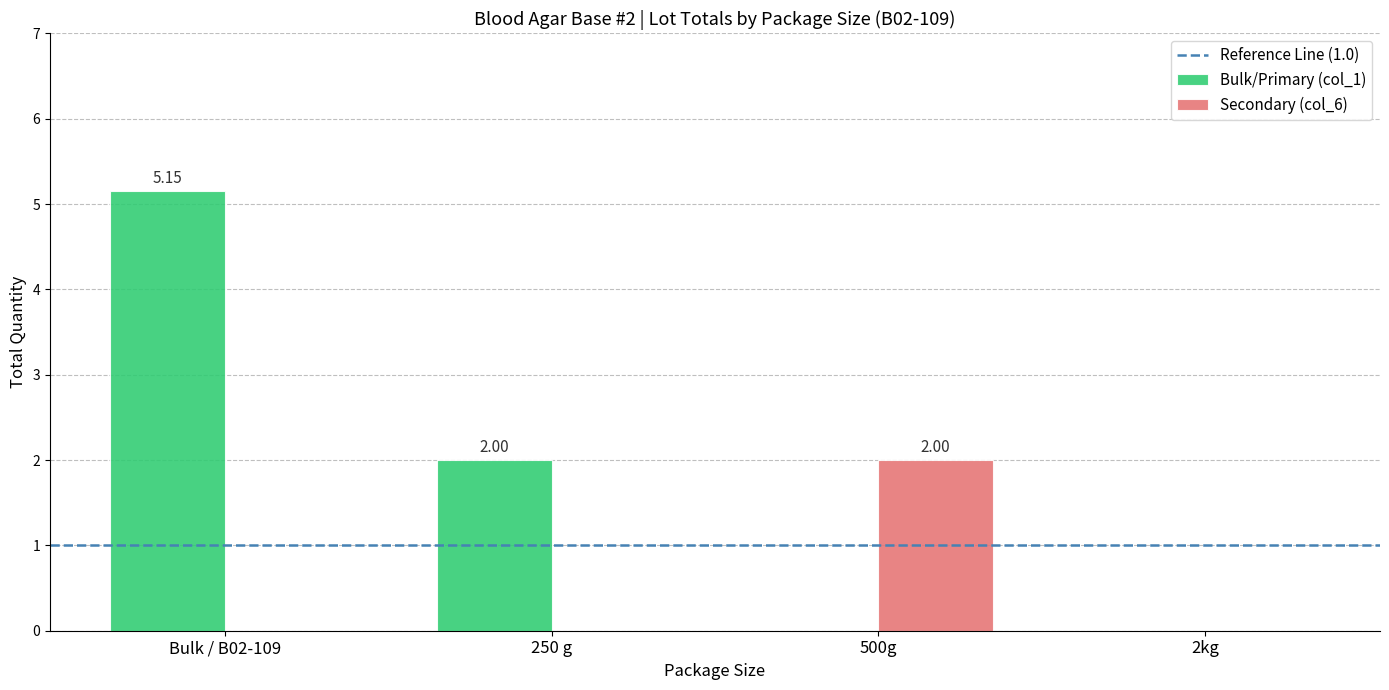

What is the sum of the Secondary (col_6) values at 250 g and 500g?

2.0